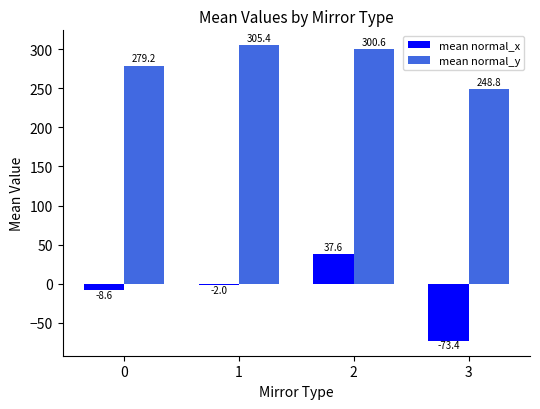

What are all the series names shown in the legend?

mean normal_x, mean normal_y